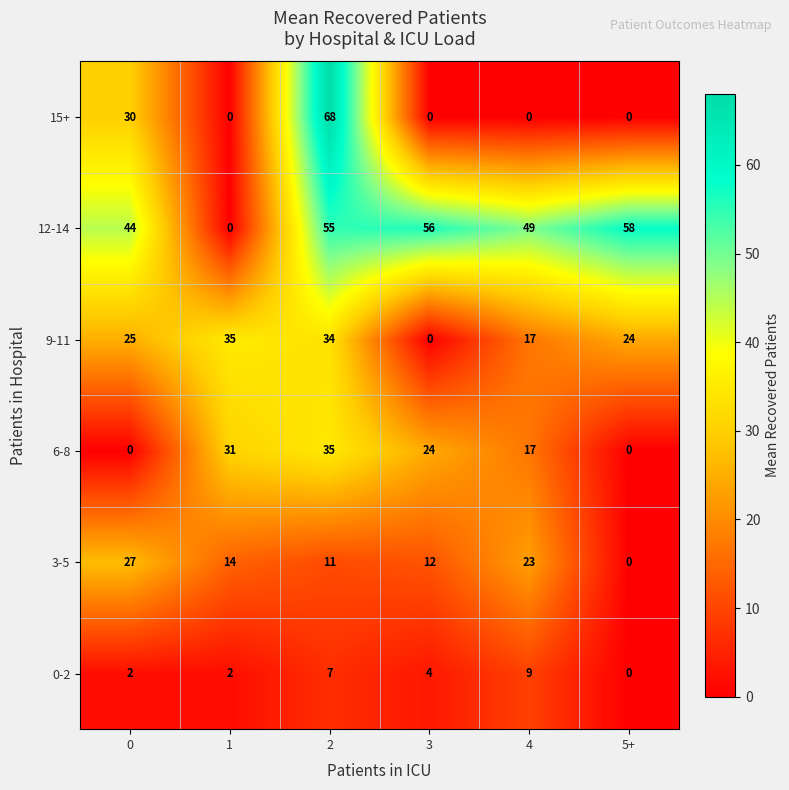

Is it true that 15+ equals 111 at 2?

False